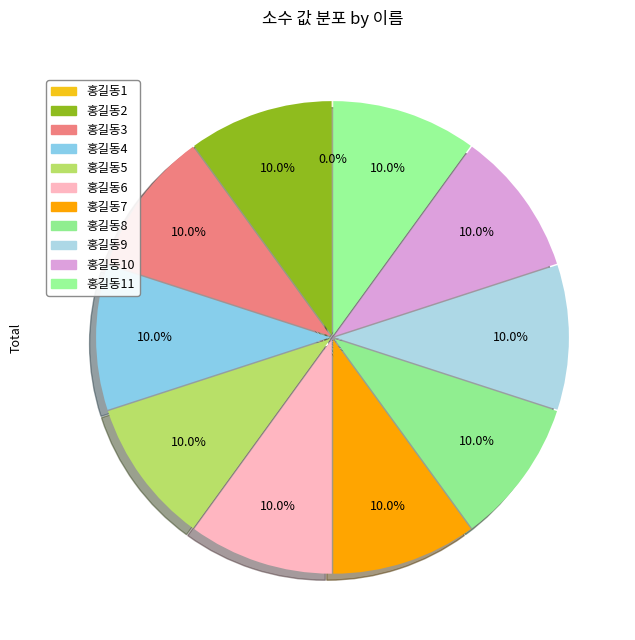

Which category has the smallest portion of the pie?

홍길동1